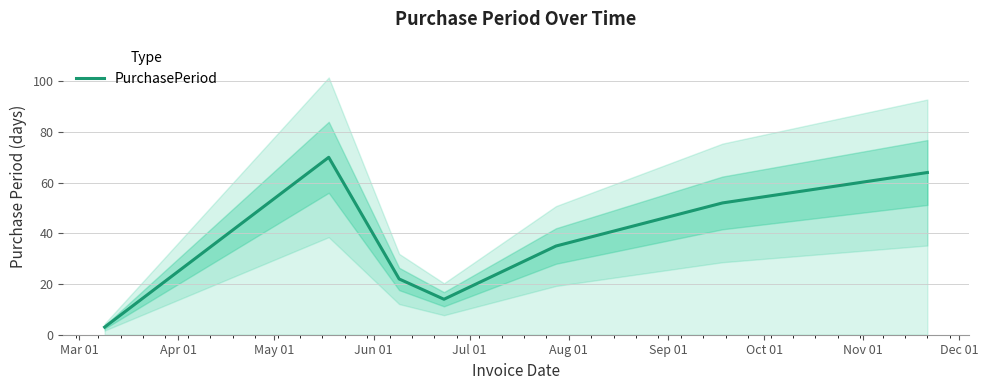

What is the highest value of the PurchasePeriod series?

70